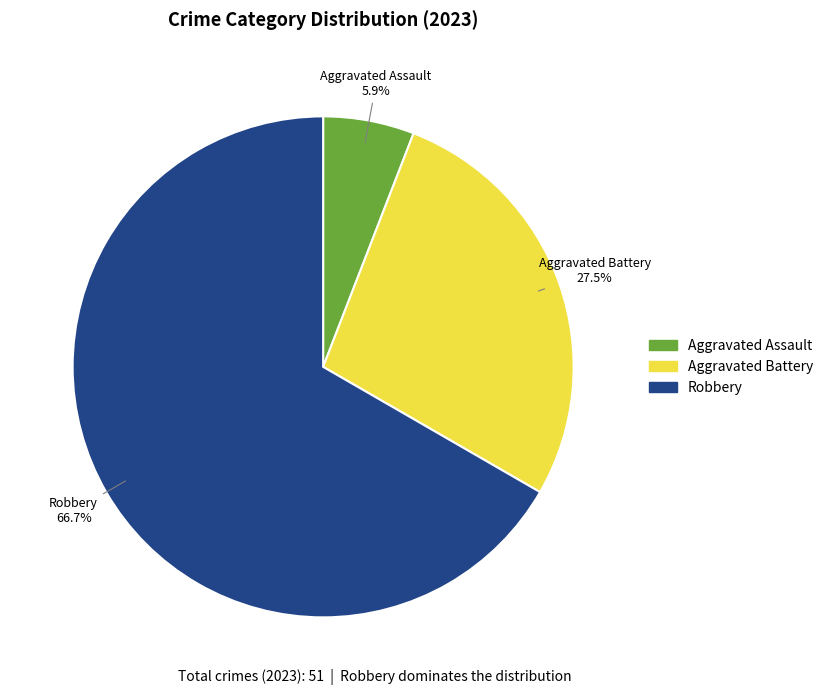

Is there any slice that represents more than half of the pie?

Yes